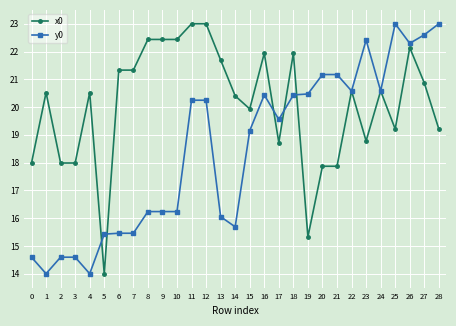

What is the value of the x0 point at the 6th from the left?

14.0